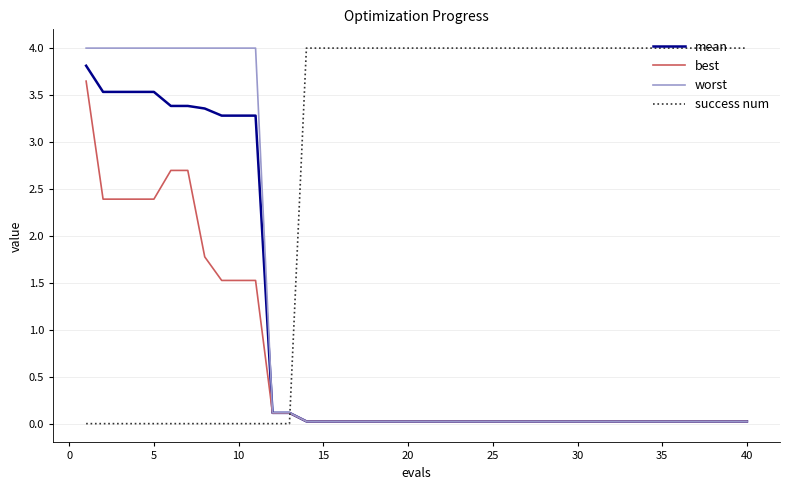

Is this an area chart (filled region under the line)?

No